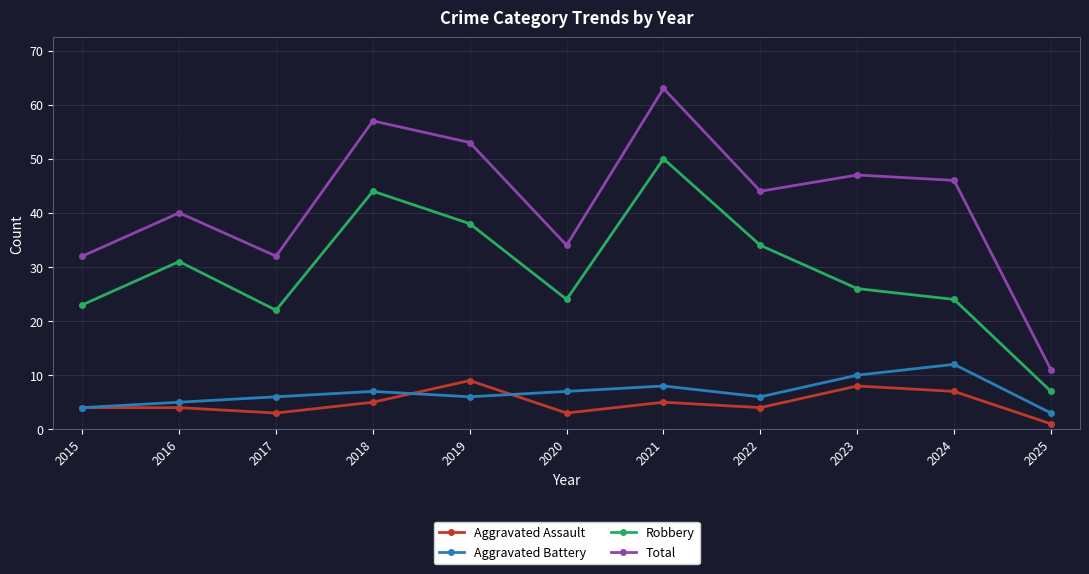

True or false: Robbery and Aggravated Assault cross at least once.

False